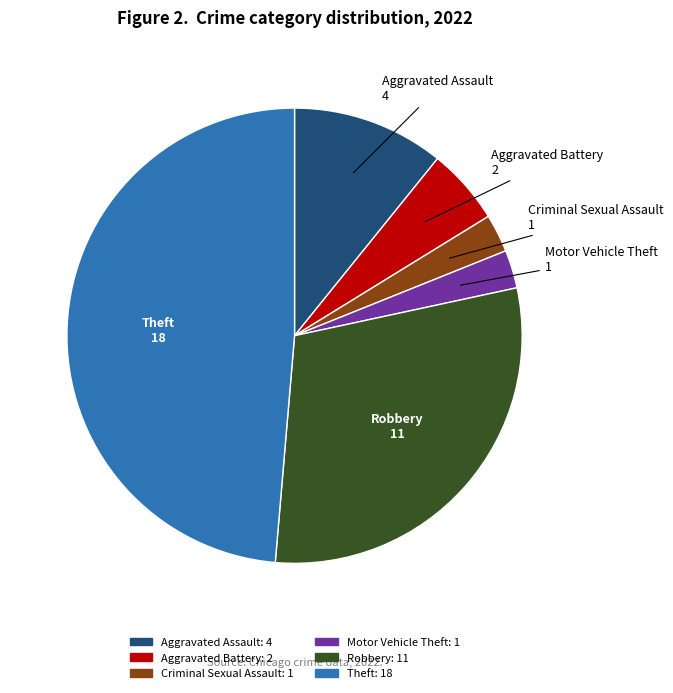

Is the sum of Theft and Aggravated Assault greater than half?

Yes